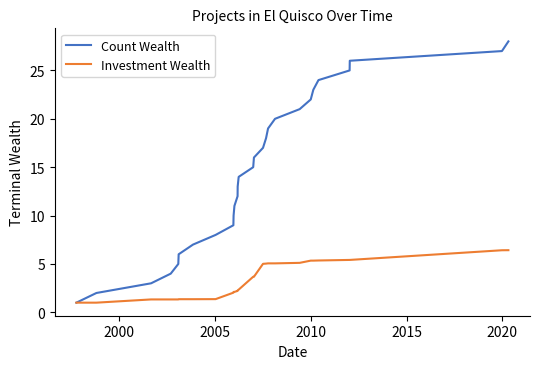

List the series in order of their peak value, highest first.

Count Wealth, Investment Wealth